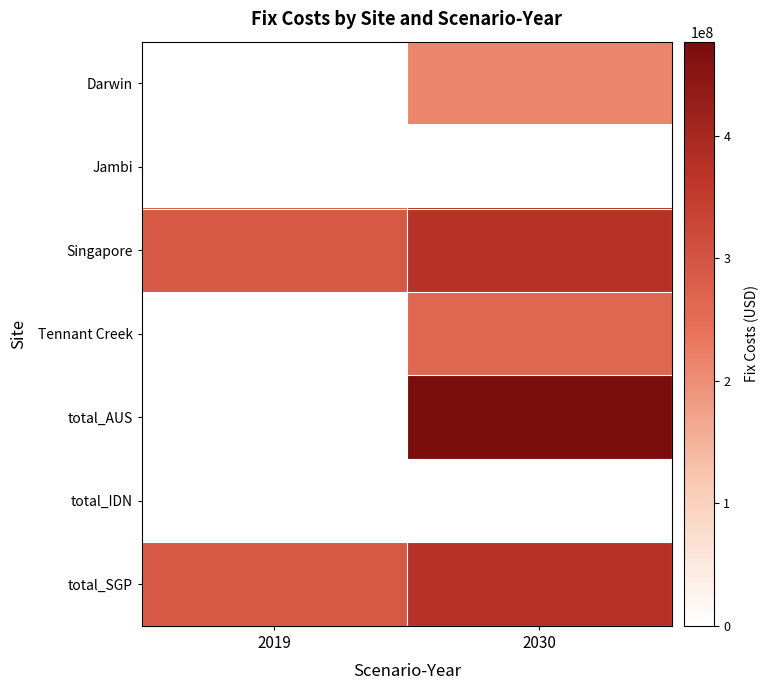

Reading left to right, extract all data points from this chart.

Darwin: 2019=0.0	2030=212647124.0
Jambi: 2019=0.0	2030=0.0
Singapore: 2019=290227671.6	2030=374376696.0
Tennant Creek: 2019=0.0	2030=264292288.9
total_AUS: 2019=0.0	2030=476939412.9
total_IDN: 2019=0.0	2030=0.0
total_SGP: 2019=290227671.6	2030=374376696.0